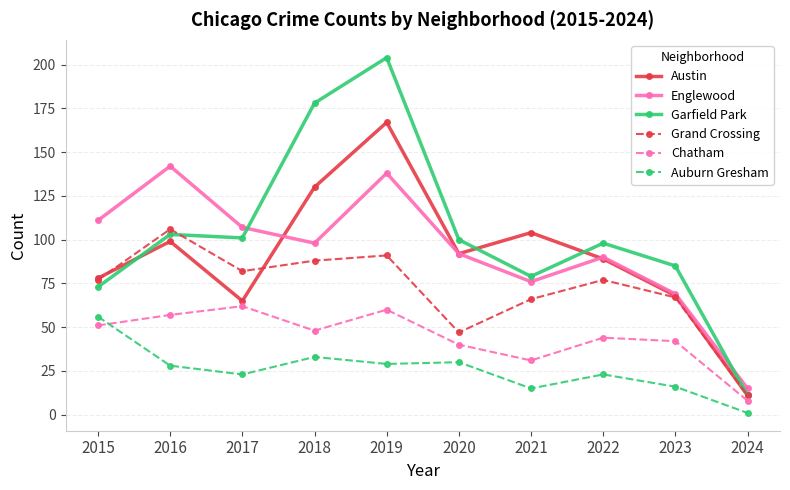

Where does the Englewood series first go above 98?

2015